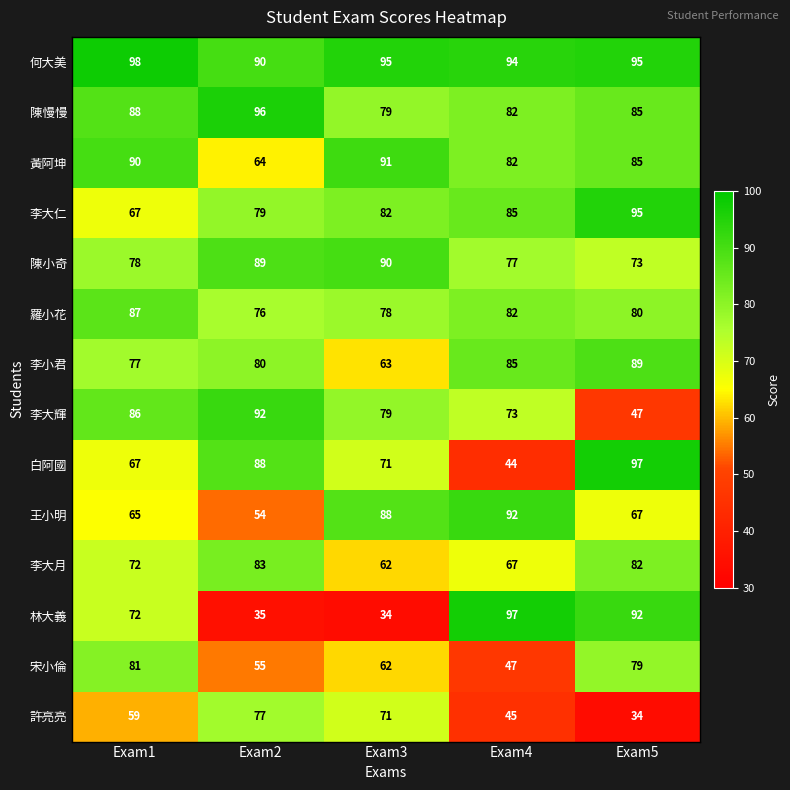

Between Exam2 and Exam3, which series saw the biggest shift?

王小明